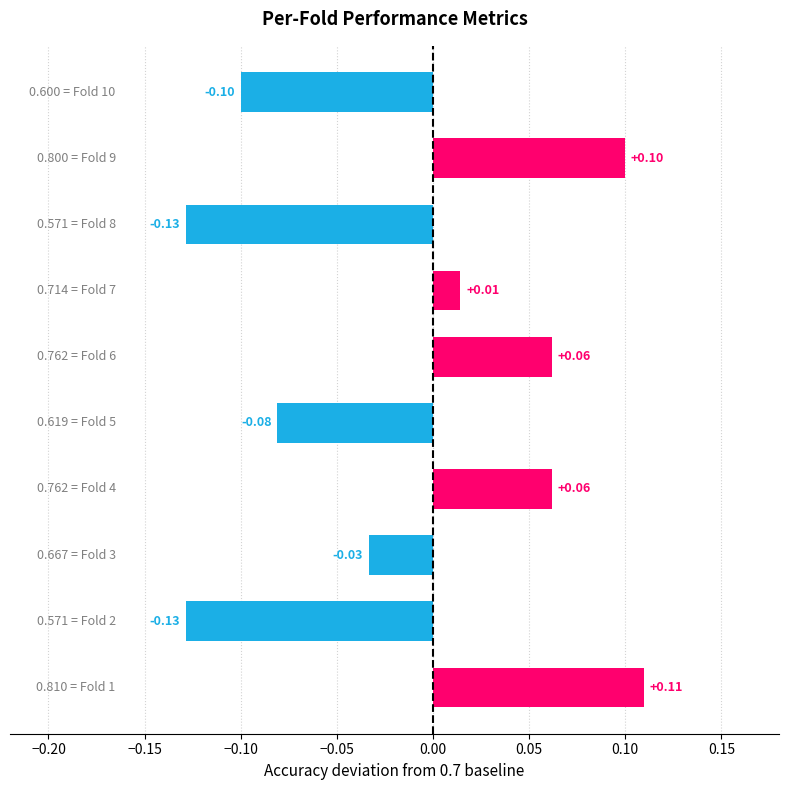

How many bars are there in total?

10